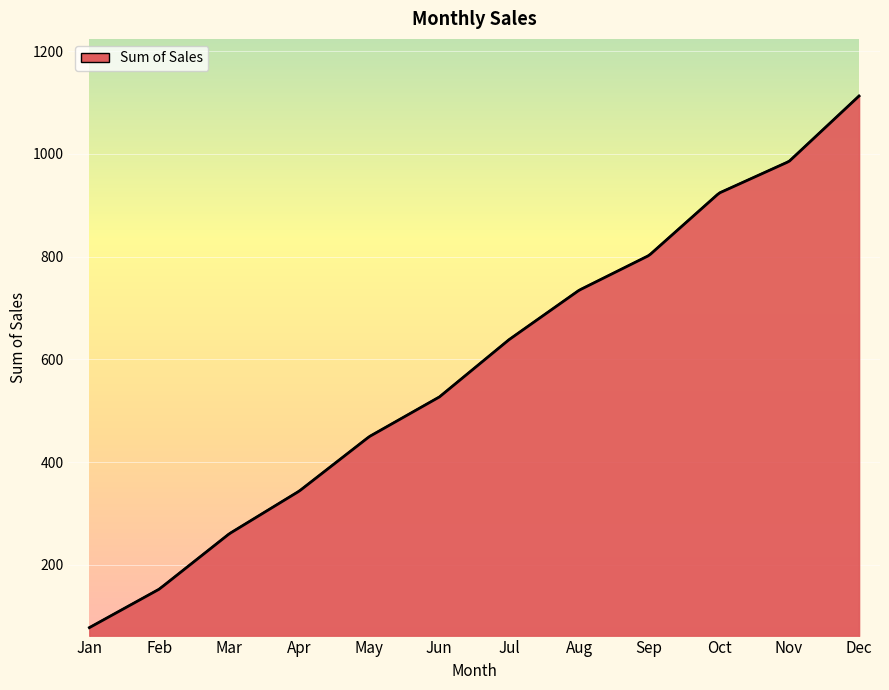

What is the greatest value displayed?

1112.9